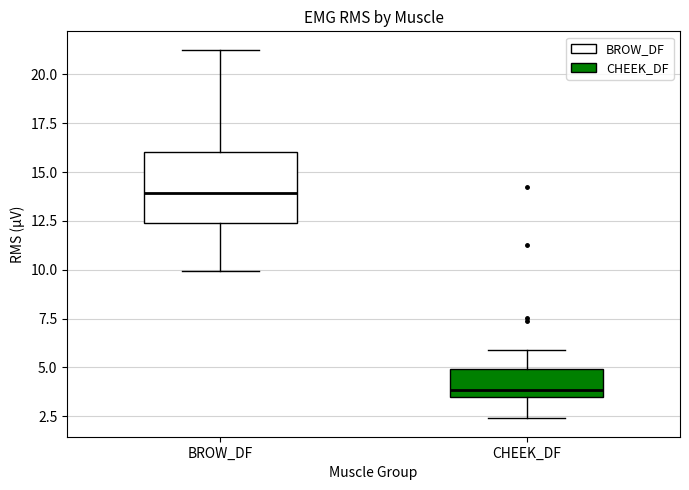

Reading left to right, read every box against the y-axis: the position of its median line, the range the box covers, and the ends of its whiskers. The values are not printed on the chart, so give them approximately, as read against the axis.

BROW_DF: median 14.0, box 12.5 to 16.0, whiskers 10.0 to 21.5
CHEEK_DF: median 4.0, box 3.5 to 5.0, whiskers 2.5 to 6.0